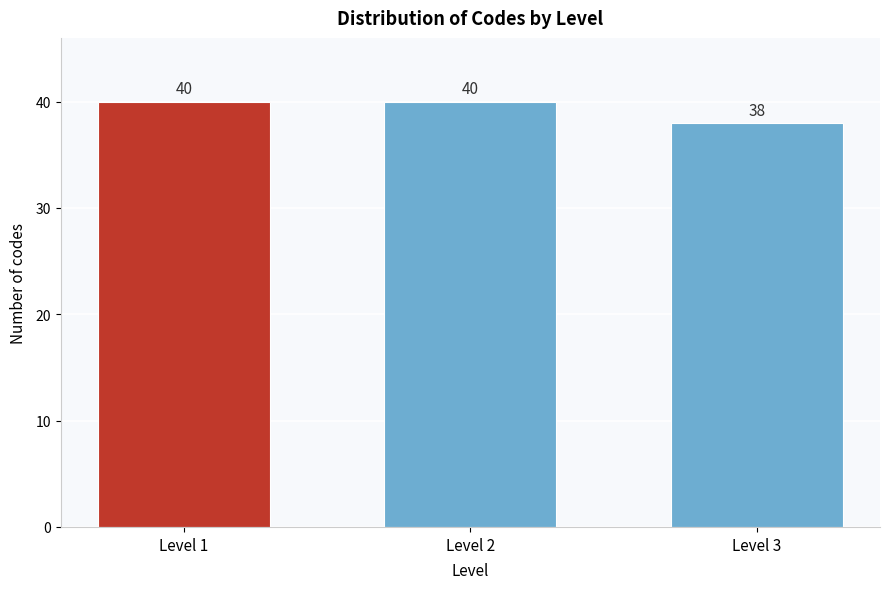

Reading left to right, transcribe all the data shown in this chart.

40	40	38